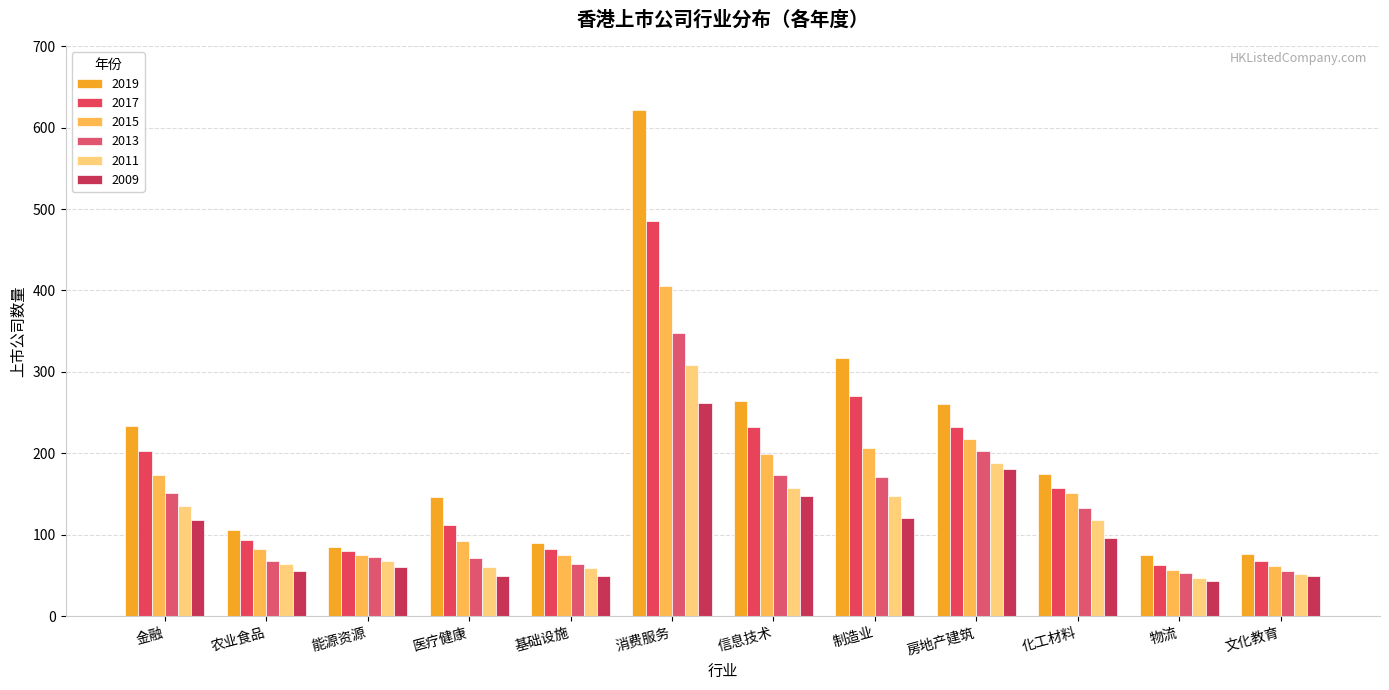

Reading left to right, what are all the values shown in this chart?

2019: 金融=234	农业食品=106	能源资源=85	医疗健康=147	基础设施=90	消费服务=622	信息技术=264	制造业=317	房地产建筑=261	化工材料=175	物流=75	文化教育=76
2017: 金融=203	农业食品=94	能源资源=80	医疗健康=112	基础设施=82	消费服务=485	信息技术=232	制造业=271	房地产建筑=232	化工材料=158	物流=63	文化教育=68
2015: 金融=174	农业食品=82	能源资源=75	医疗健康=93	基础设施=75	消费服务=406	信息技术=199	制造业=207	房地产建筑=218	化工材料=151	物流=57	文化教育=62
2013: 金融=151	农业食品=68	能源资源=73	医疗健康=72	基础设施=64	消费服务=348	信息技术=174	制造业=171	房地产建筑=203	化工材料=133	物流=53	文化教育=56
2011: 金融=135	农业食品=64	能源资源=68	医疗健康=61	基础设施=59	消费服务=308	信息技术=157	制造业=148	房地产建筑=188	化工材料=118	物流=47	文化教育=52
2009: 金融=118	农业食品=55	能源资源=60	医疗健康=50	基础设施=50	消费服务=262	信息技术=148	制造业=121	房地产建筑=181	化工材料=96	物流=43	文化教育=49